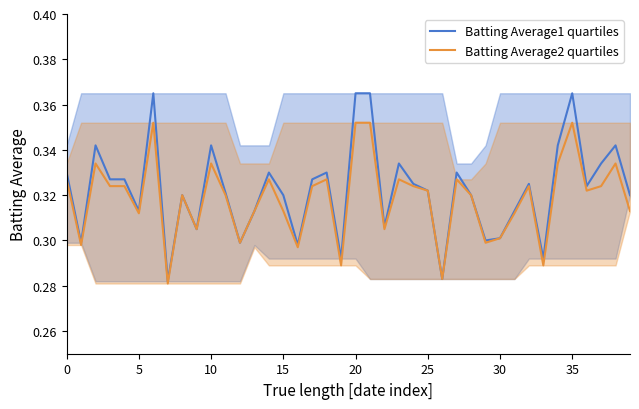

True or false: Batting Average2 quartiles and Batting Average1 quartiles cross at least once.

False